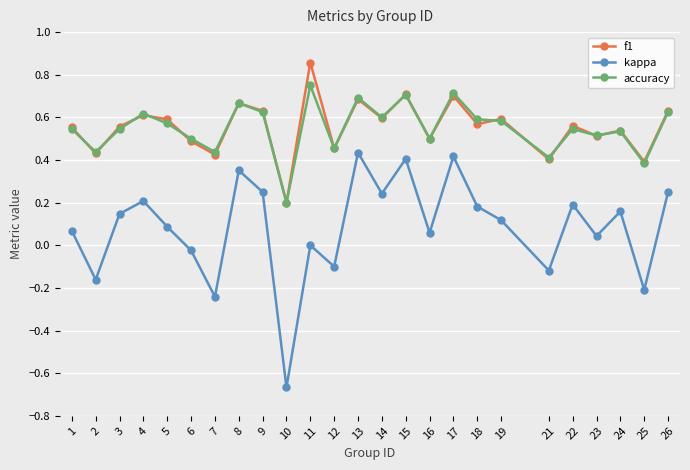

Which category has the lowest value in the kappa series?

10